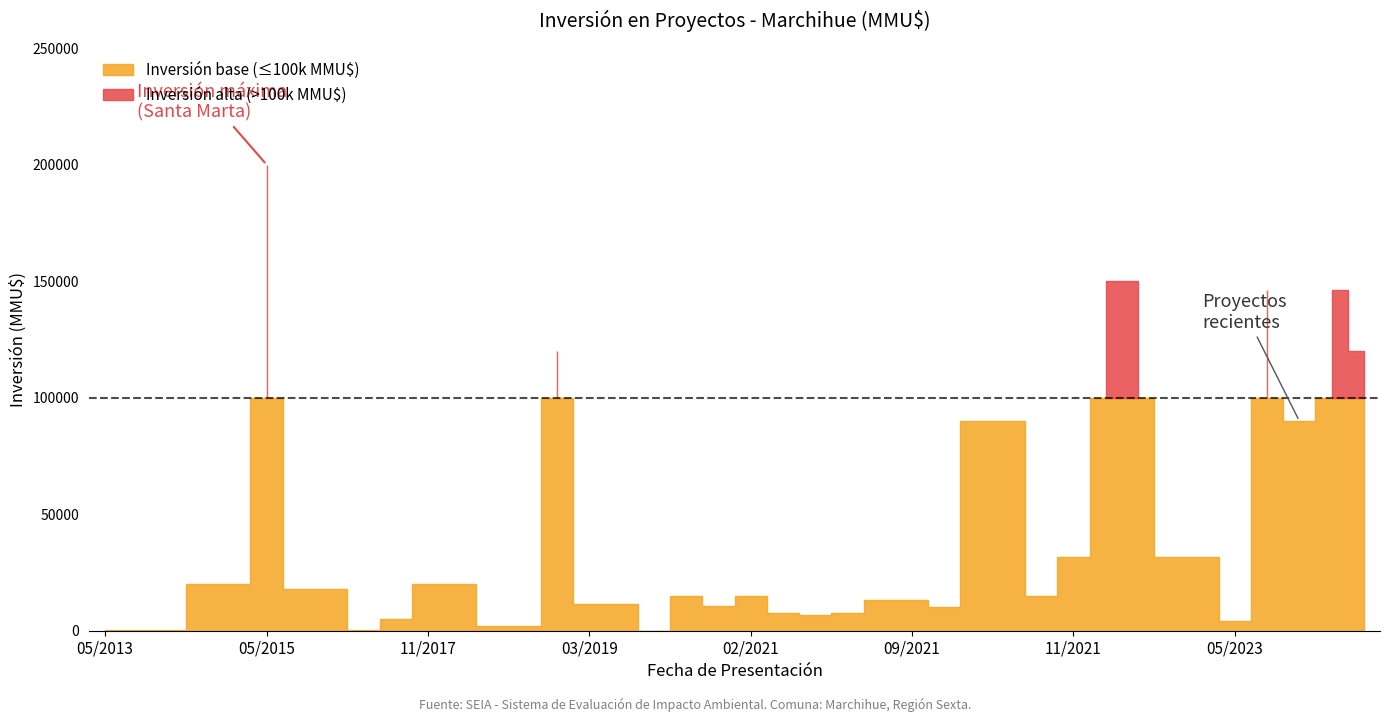

True or false: the data has more than 0 interior local peaks.

True